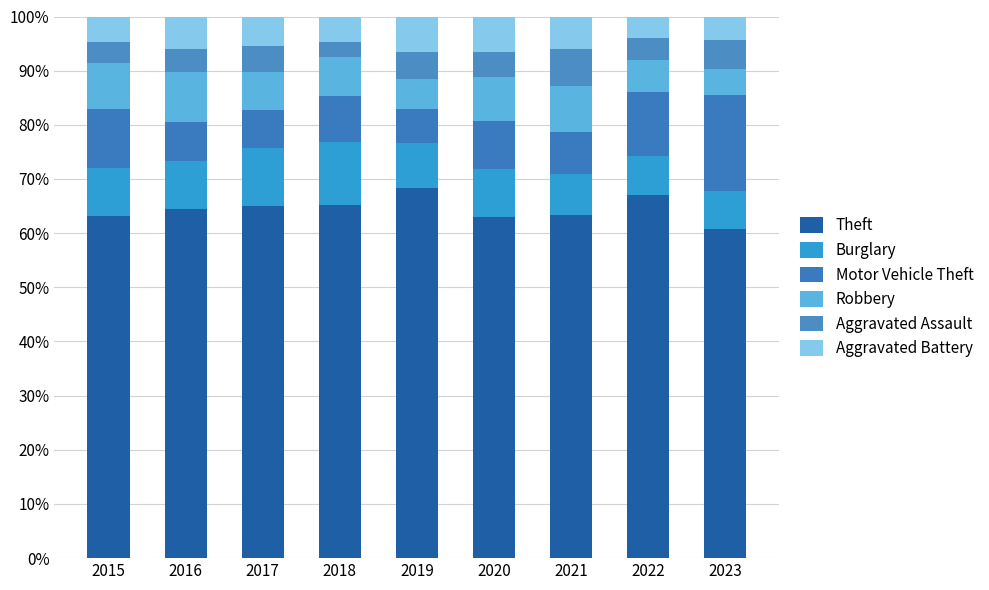

Are the bars grouped side by side (vs. stacked)?

No